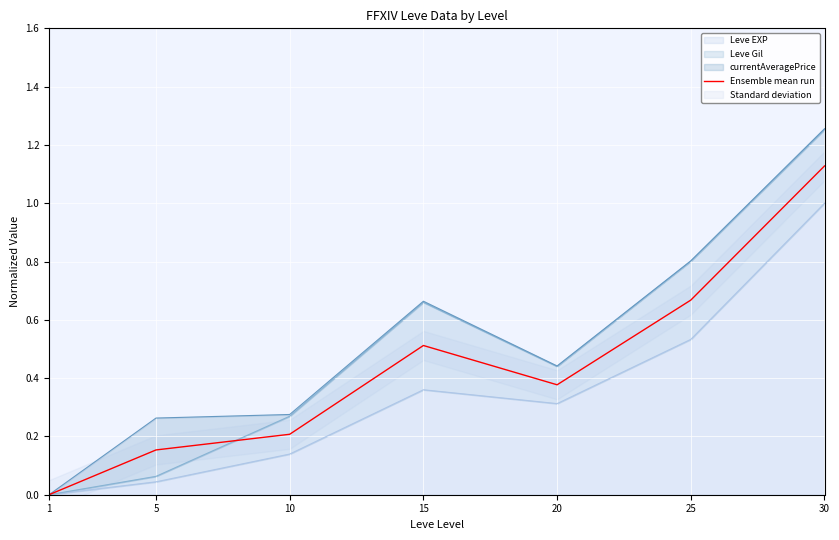

What is the change in value from 5 to 20?

+0.2